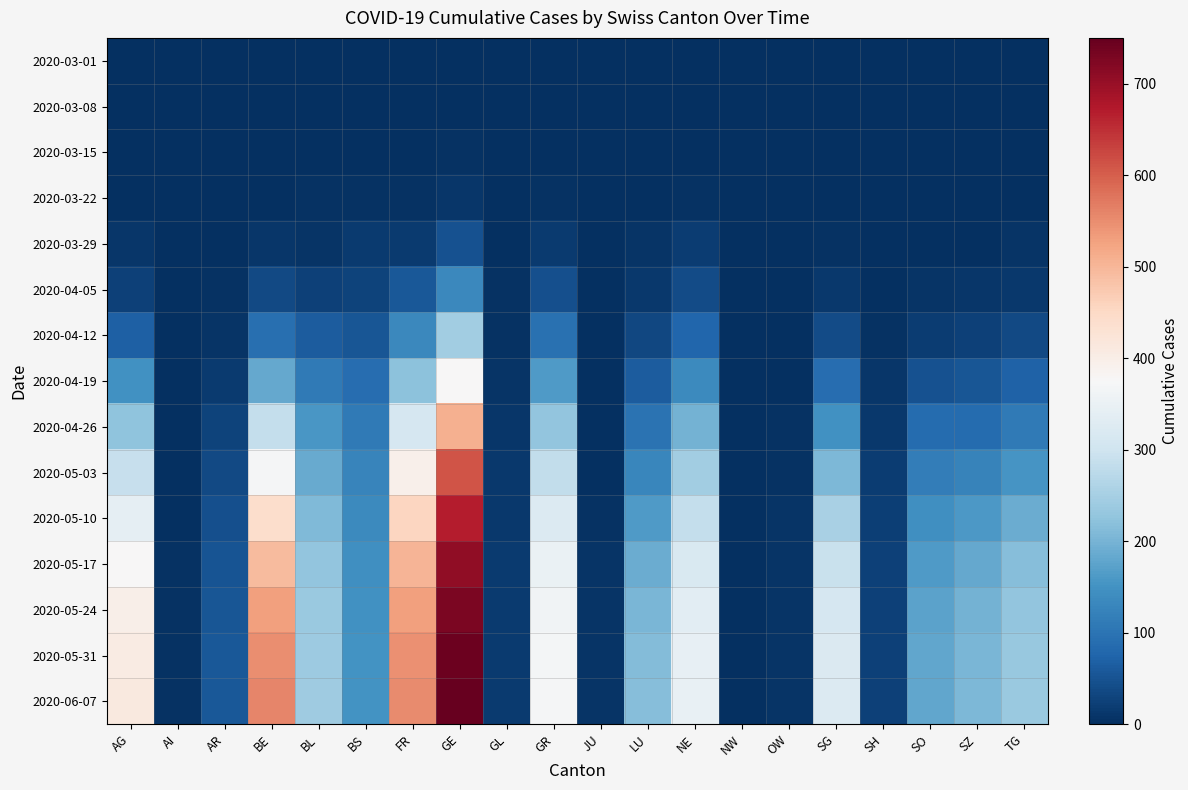

Reading right to left, extract all data points from this chart.

2020-03-01: TG=0	SZ=0	SO=0	SH=0	SG=0	OW=0	NW=0	NE=0	LU=0	JU=0	GR=0	GL=0	GE=0	FR=0	BS=0	BL=0	BE=0	AR=0	AI=0	AG=0
2020-03-08: TG=0	SZ=0	SO=0	SH=0	SG=0	OW=0	NW=0	NE=0	LU=0	JU=0	GR=0	GL=0	GE=0	FR=0	BS=0	BL=1	BE=0	AR=0	AI=0	AG=0
2020-03-15: TG=0	SZ=0	SO=0	SH=0	SG=0	OW=0	NW=0	NE=0	LU=0	JU=0	GR=0	GL=0	GE=4	FR=0	BS=0	BL=2	BE=0	AR=0	AI=0	AG=0
2020-03-22: TG=0	SZ=0	SO=0	SH=0	SG=0	OW=0	NW=0	NE=4	LU=1	JU=0	GR=4	GL=0	GE=10	FR=3	BS=5	BL=3	BE=0	AR=0	AI=0	AG=1
2020-03-29: TG=6	SZ=2	SO=2	SH=0	SG=5	OW=0	NW=0	NE=18	LU=6	JU=0	GR=15	GL=1	GE=48	FR=15	BS=15	BL=6	BE=10	AR=2	AI=0	AG=9
2020-04-05: TG=14	SZ=9	SO=6	SH=2	SG=14	OW=0	NW=0	NE=40	LU=12	JU=0	GR=44	GL=3	GE=132	FR=57	BS=28	BL=25	BE=37	AR=4	AI=0	AG=24
2020-04-12: TG=36	SZ=24	SO=20	SH=5	SG=40	OW=0	NW=0	NE=79	LU=33	JU=0	GR=95	GL=5	GE=246	FR=133	BS=55	BL=62	BE=91	AR=8	AI=0	AG=68
2020-04-19: TG=72	SZ=54	SO=49	SH=9	SG=90	OW=0	NW=0	NE=137	LU=62	JU=0	GR=164	GL=8	GE=376	FR=221	BS=89	BL=110	BE=184	AR=16	AI=0	AG=149
2020-04-26: TG=111	SZ=87	SO=85	SH=14	SG=148	OW=4	NW=0	NE=197	LU=99	JU=0	GR=228	GL=11	GE=508	FR=313	BS=110	BL=157	BE=286	AR=27	AI=1	AG=224
2020-05-03: TG=154	SZ=124	SO=116	SH=18	SG=208	OW=5	NW=0	NE=245	LU=131	JU=2	GR=282	GL=13	GE=610	FR=393	BS=126	BL=187	BE=370	AR=38	AI=2	AG=290
2020-05-10: TG=190	SZ=159	SO=144	SH=22	SG=253	OW=6	NW=0	NE=287	LU=163	JU=4	GR=324	GL=14	GE=668	FR=455	BS=137	BL=209	BE=440	AR=45	AI=2	AG=340
2020-05-17: TG=214	SZ=184	SO=163	SH=24	SG=291	OW=7	NW=0	NE=317	LU=188	JU=6	GR=350	GL=16	GE=707	FR=502	BS=145	BL=226	BE=493	AR=50	AI=3	AG=375
2020-05-24: TG=228	SZ=199	SO=173	SH=25	SG=312	OW=7	NW=0	NE=335	LU=203	JU=7	GR=362	GL=17	GE=729	FR=529	BS=149	BL=235	BE=528	AR=55	AI=3	AG=396
2020-05-31: TG=234	SZ=205	SO=179	SH=25	SG=321	OW=8	NW=0	NE=344	LU=212	JU=7	GR=368	GL=17	GE=743	FR=546	BS=150	BL=240	BE=549	AR=57	AI=3	AG=407
2020-06-07: TG=236	SZ=207	SO=181	SH=26	SG=325	OW=8	NW=0	NE=347	LU=215	JU=7	GR=370	GL=17	GE=748	FR=553	BS=151	BL=242	BE=557	AR=58	AI=3	AG=412